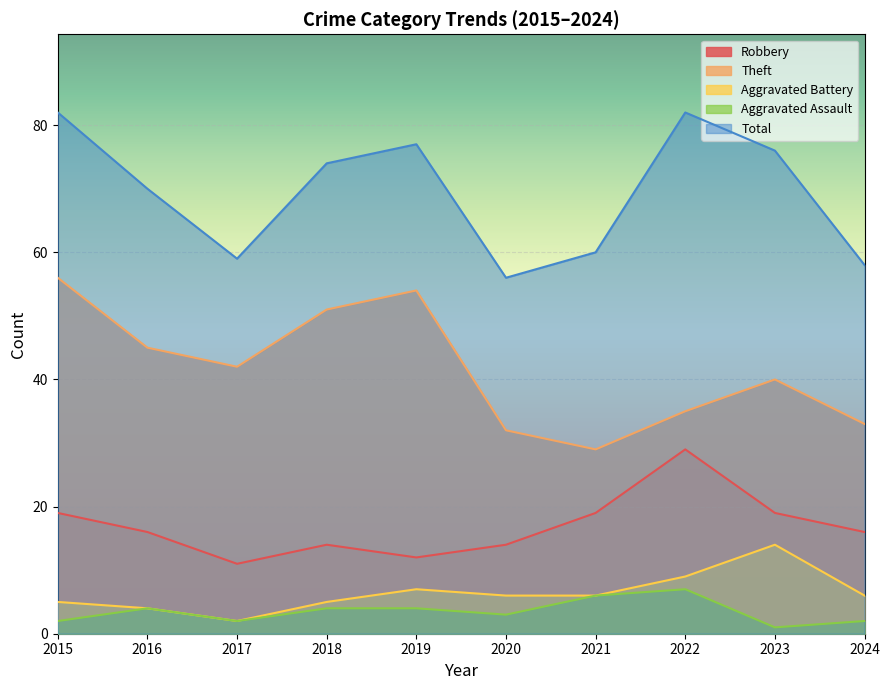

The value of Aggravated Battery at 2023 is 9. True or false?

False